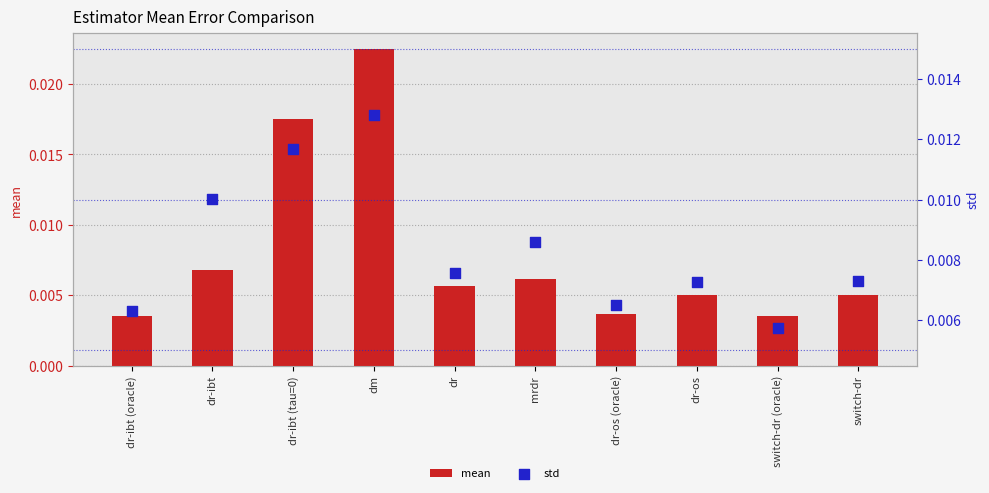

At how many categories does at least one series exceed 0?

10